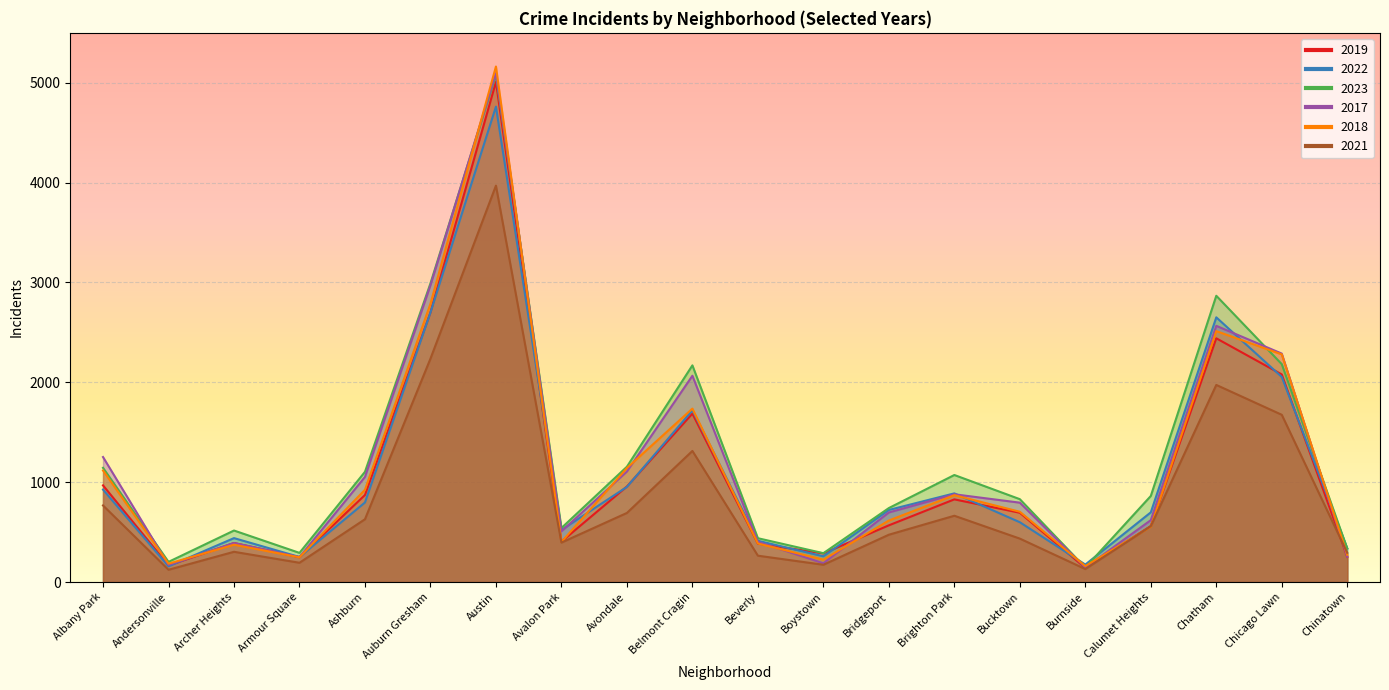

Which series has the largest range (max minus min)?

2018